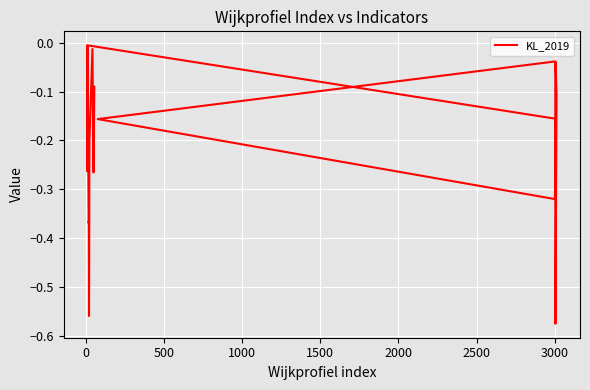

How many points are higher than both their immediate neighbors (excluding endpoints)?

5